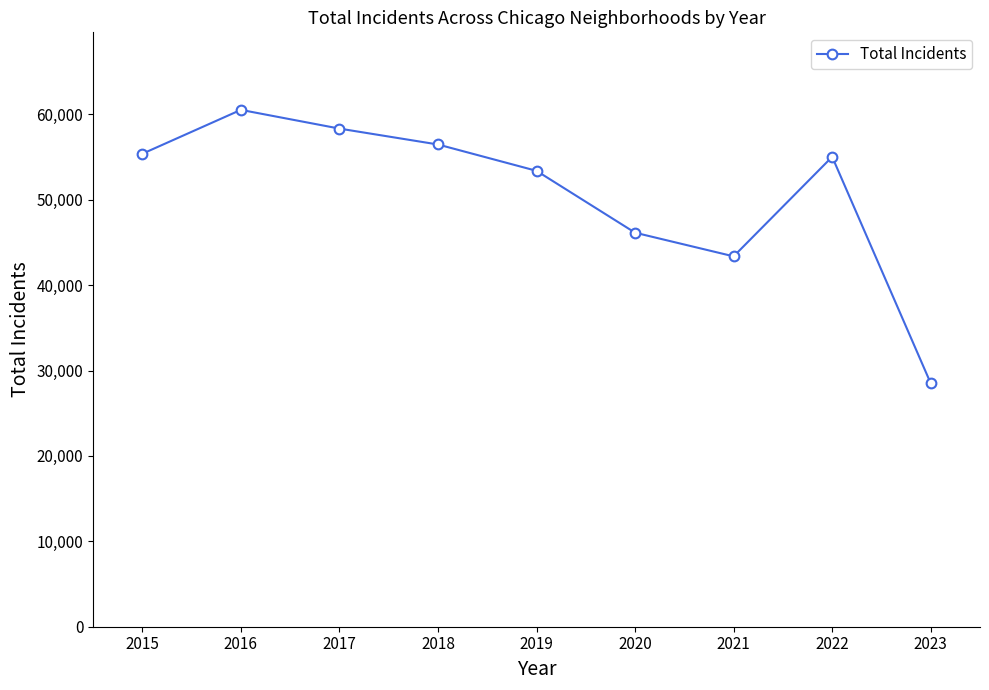

Which has a higher value, 2019 or 2015?

2015